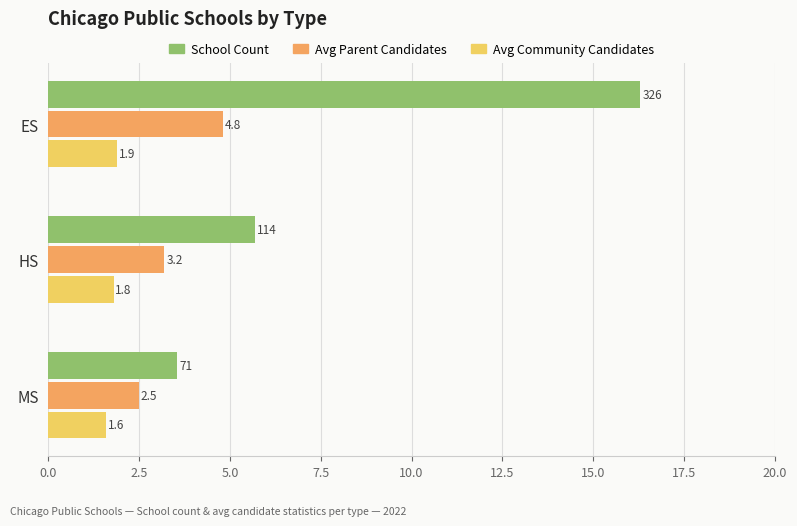

True or false: Avg Community Candidates has a value of 0.9 at ES.

False